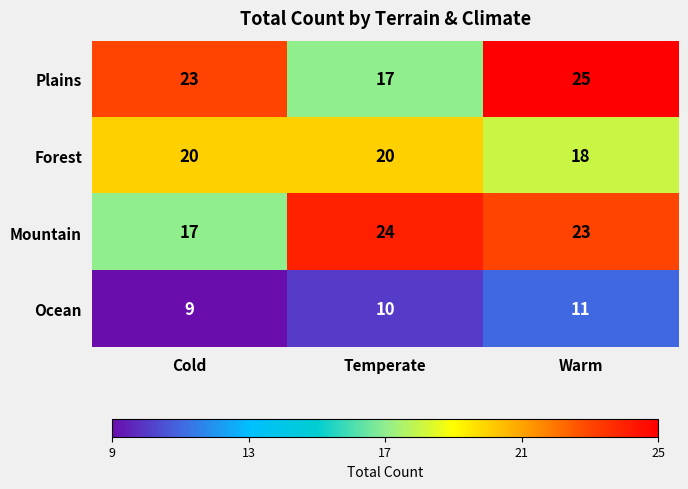

Which category has the highest value across all series?

Warm